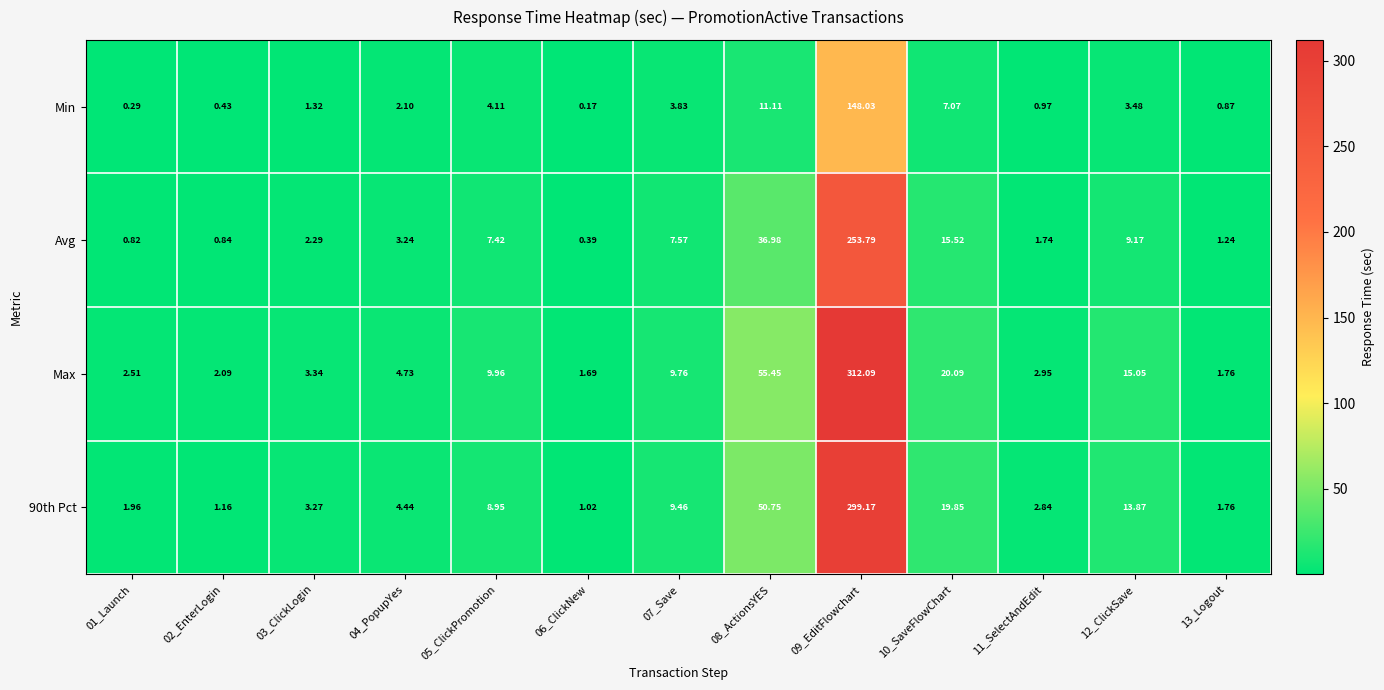

Which series has the widest spread of values?

Max